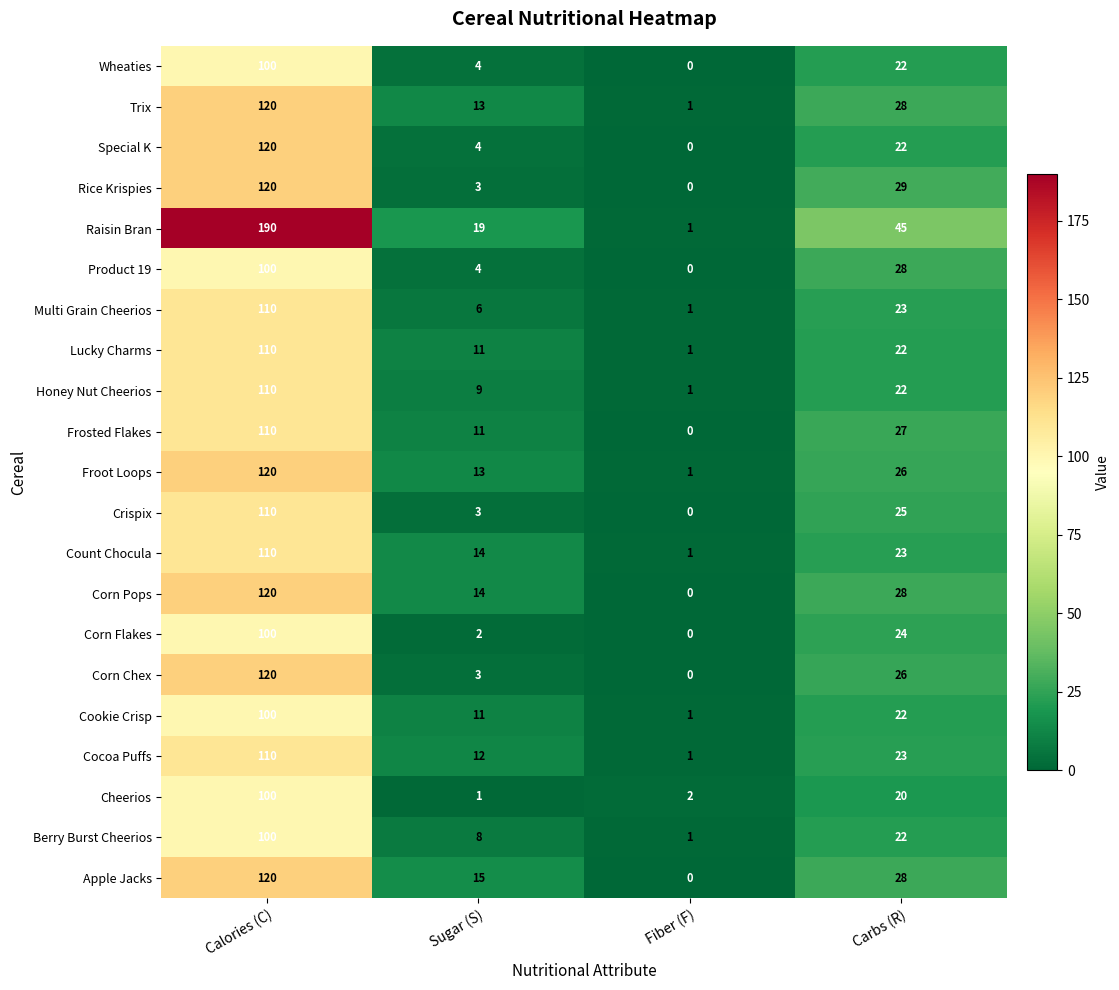

Which series has the largest range (max minus min)?

Raisin Bran